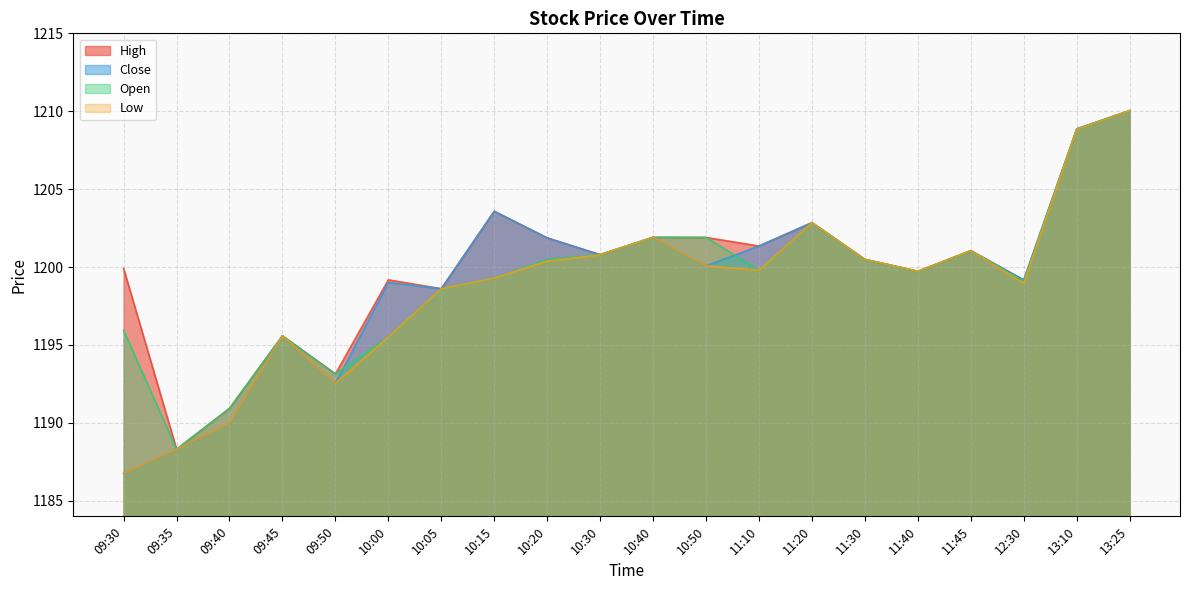

At which label does Open reach its minimum?

09:35